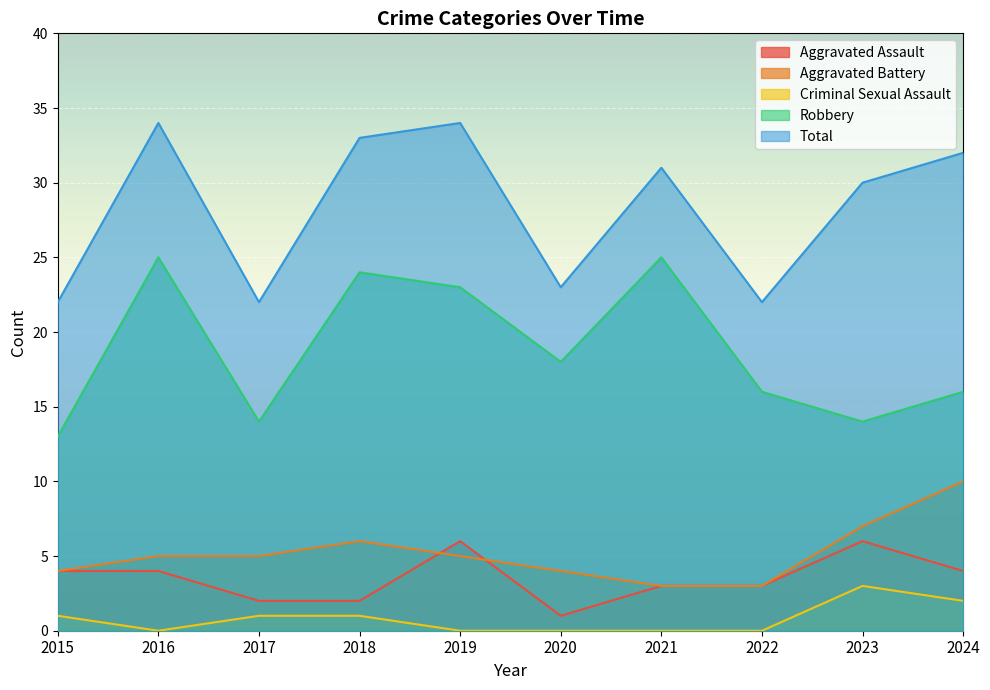

True or false: Aggravated Battery and Criminal Sexual Assault cross at least once.

False